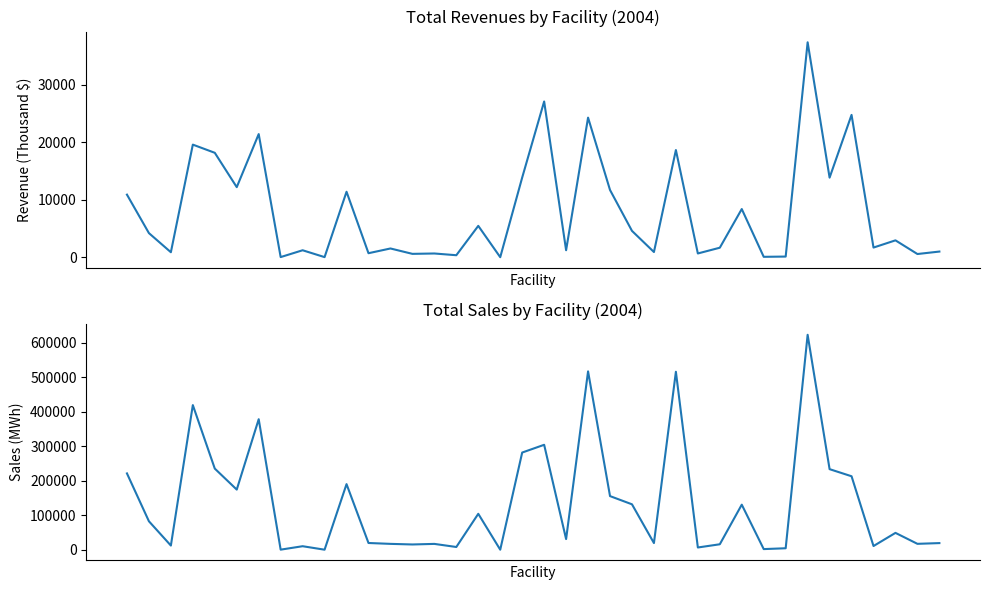

Where is Total Revenues (Thousand Dollars) nearest to the value 18674?

25